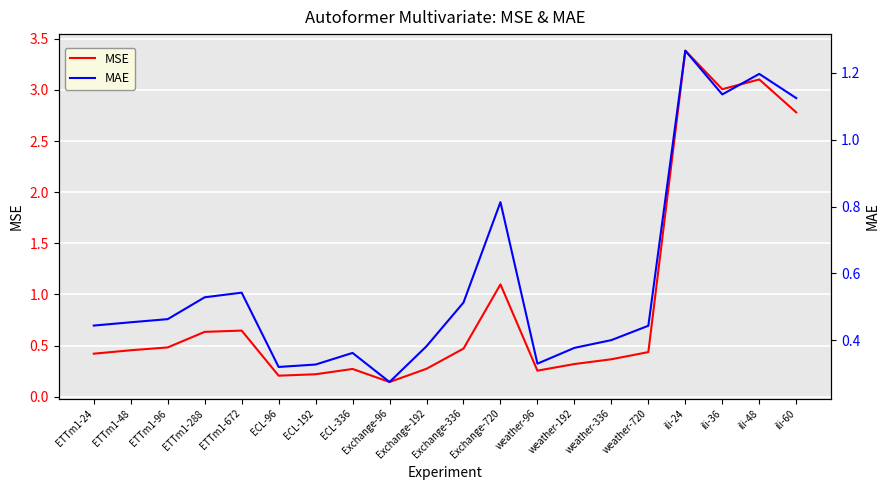

Which has a higher value, ECL-336 or ili-48?

ili-48